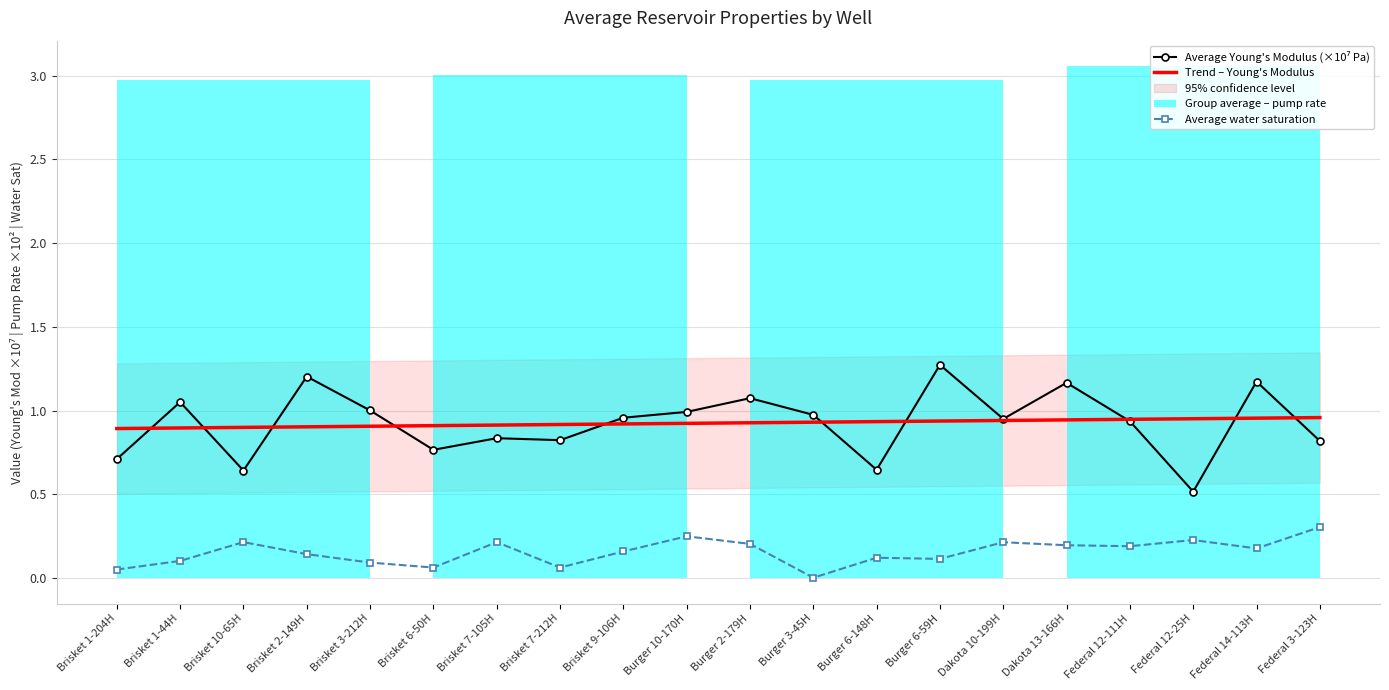

Reading left to right, extract all data points from this chart.

Average Young's Modulus: 0.7	1.1	0.6	1.2	1.0	0.8	0.8	0.8	1.0	1.0	1.1	1.0	0.6	1.3	1.0	1.2	0.9	0.5	1.2	0.8
Average water saturation: 0.1	0.1	0.2	0.1	0.1	0.1	0.2	0.1	0.2	0.2	0.2	0.0	0.1	0.1	0.2	0.2	0.2	0.2	0.2	0.3